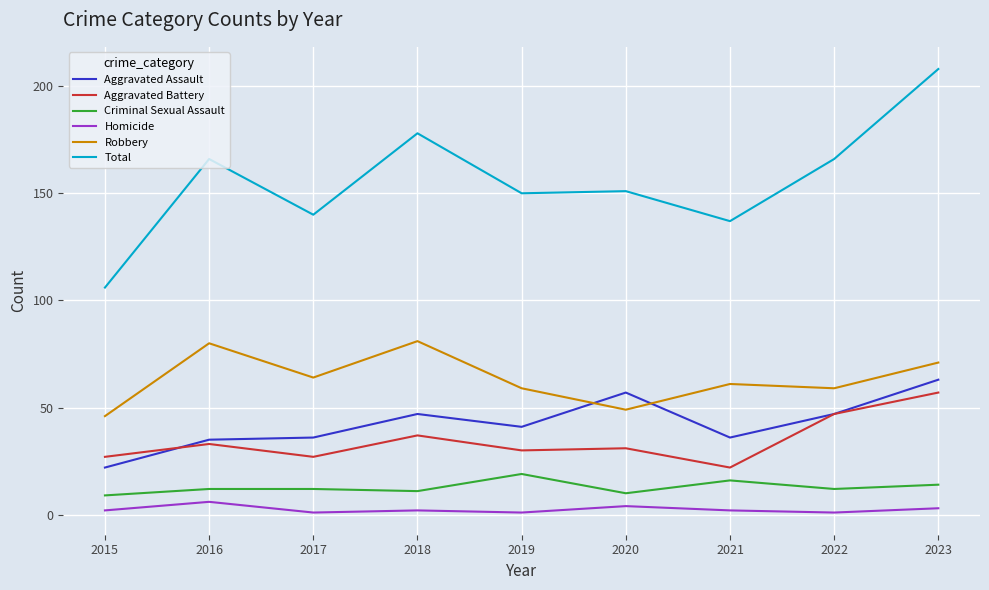

What is the sum of all Criminal Sexual Assault values?

115